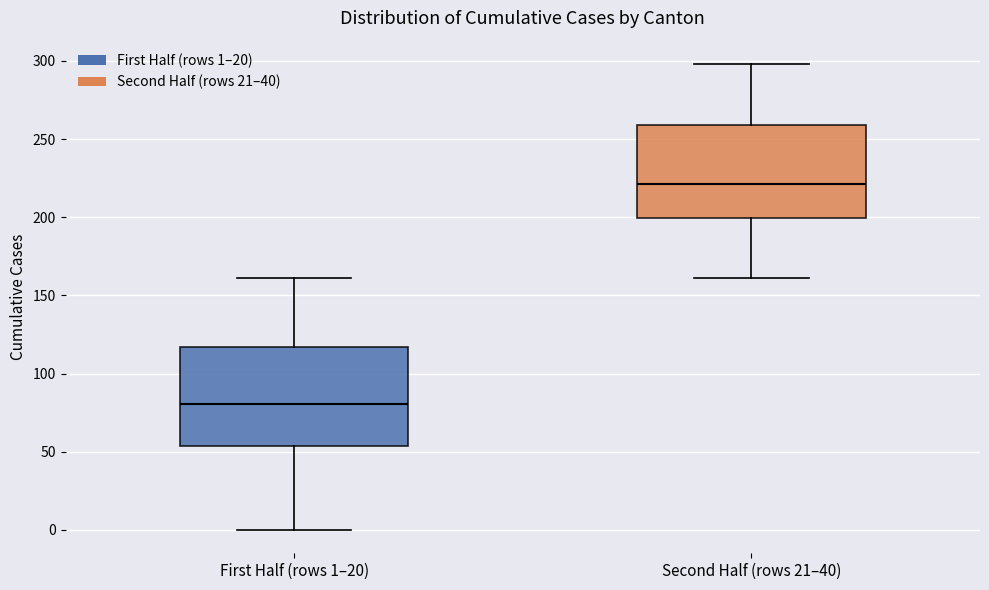

Where does the median line of the box for First Half (rows 1–20) sit on the y-axis? The values are not printed on the chart, so give them approximately, as read against the axis.

80